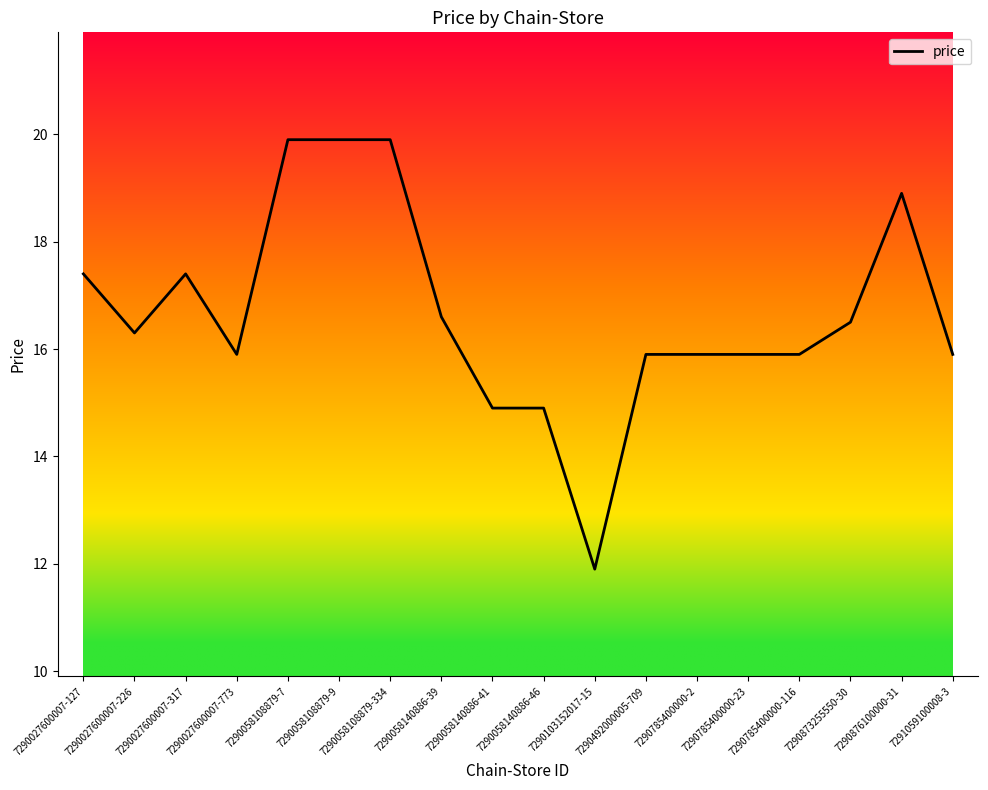

What is the difference between the maximum and minimum values?

8.0